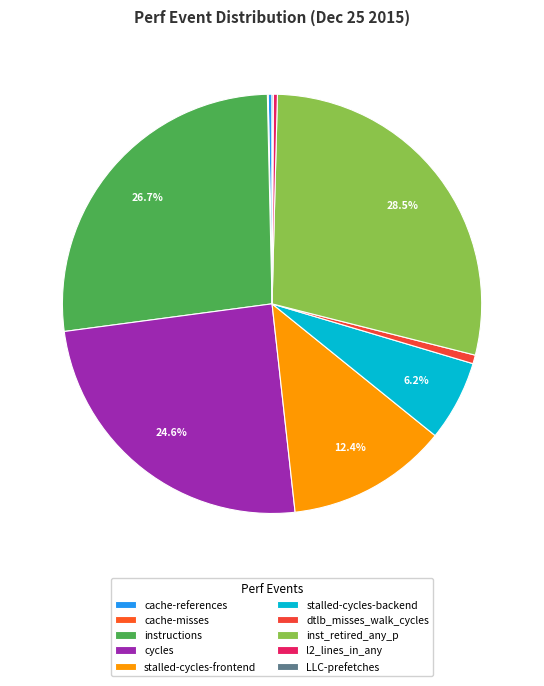

Which category has the smallest portion of the pie?

cache-misses